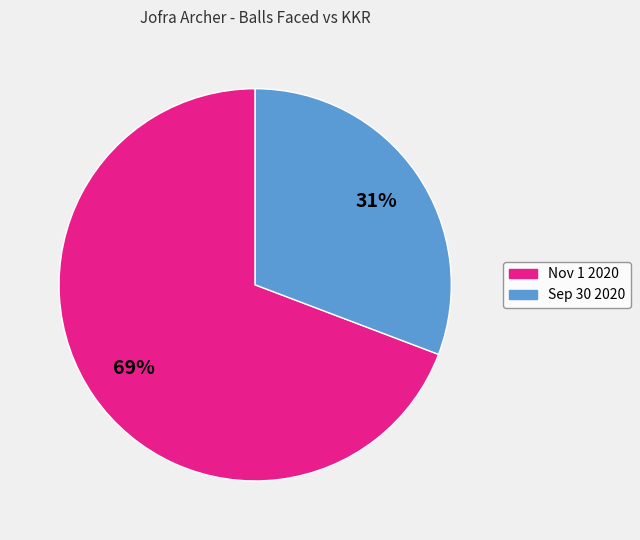

What is the ratio of the value at Sep 30 2020 to the value at Nov 1 2020?

0.4